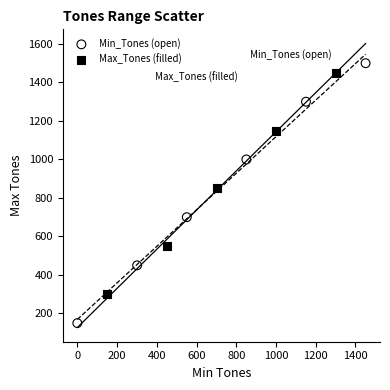

What are all the series names shown in the legend?

Min_Tones (open), Max_Tones (filled)